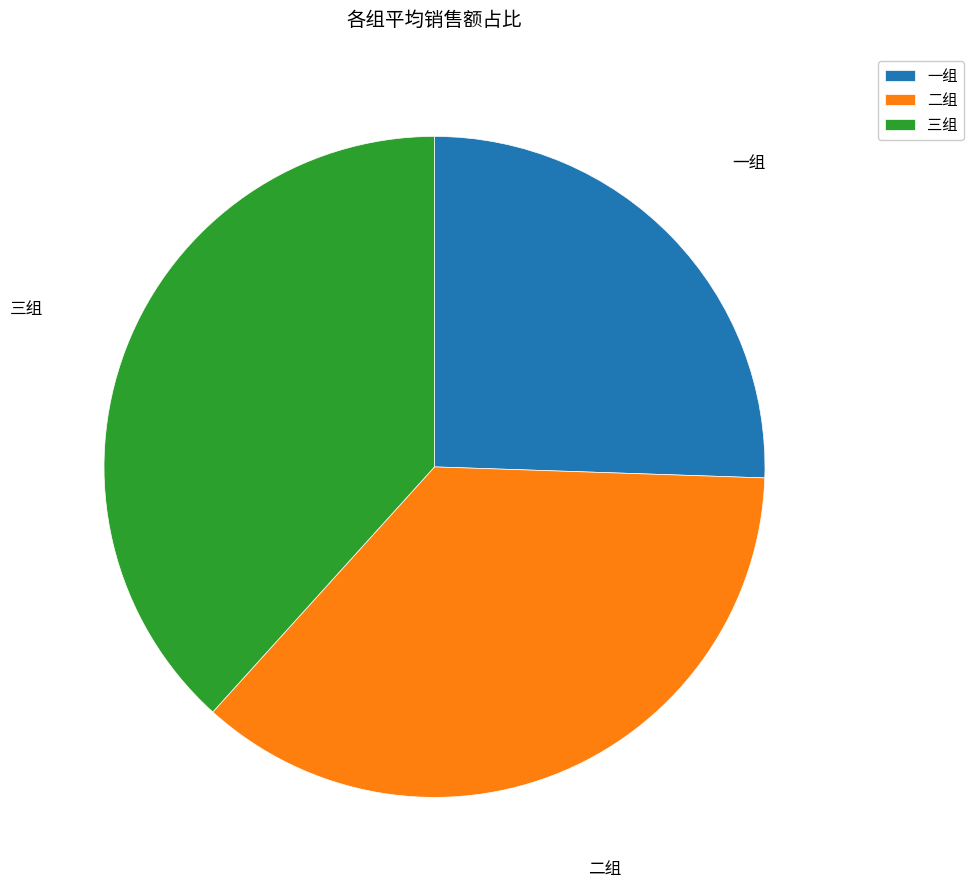

The 二组 slice represents 48% of the pie. True or false?

False